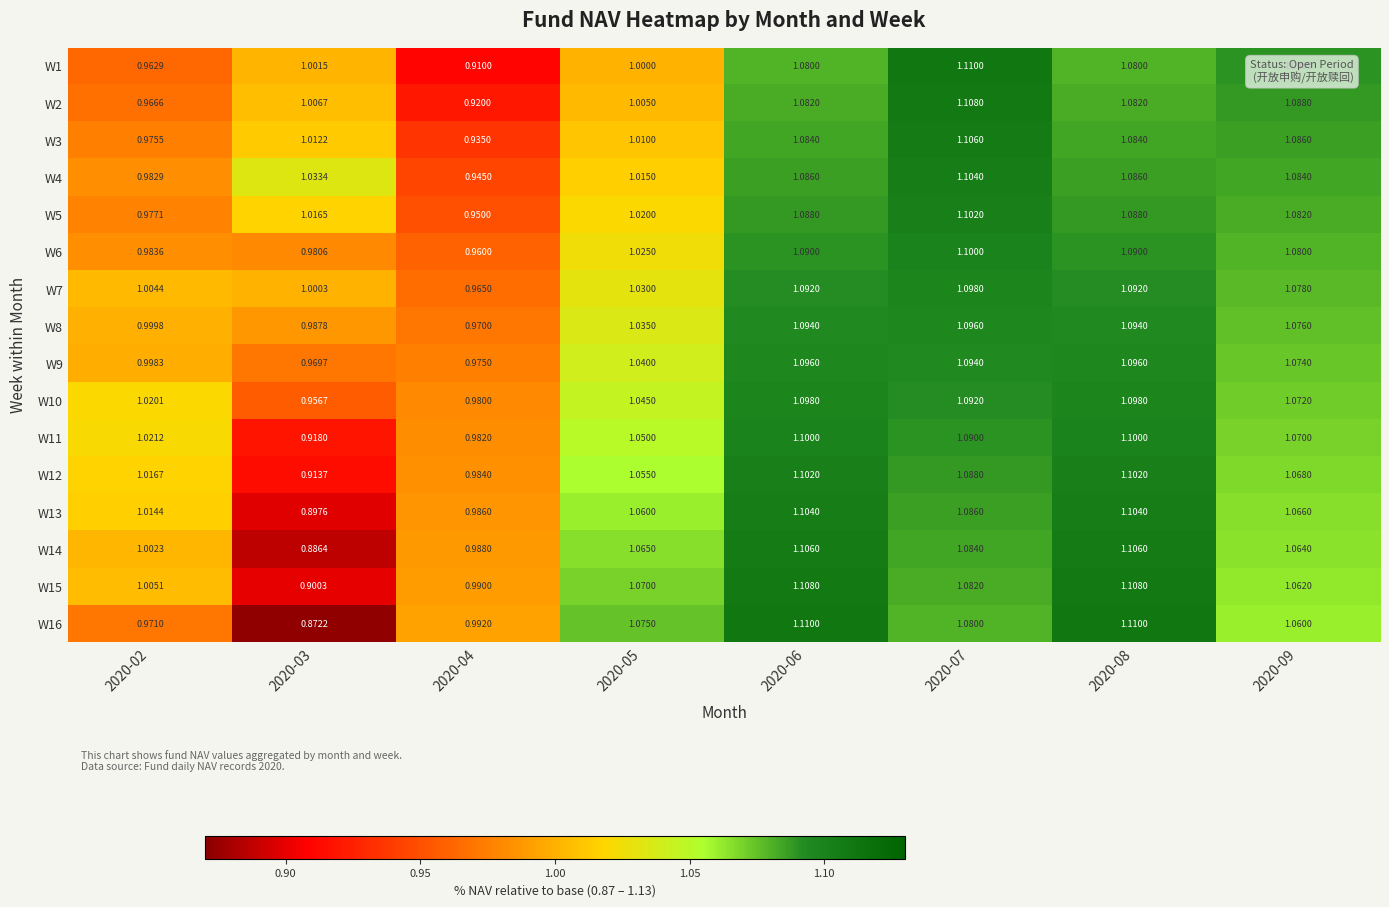

At which category is the sum across all series the highest?

2020-06